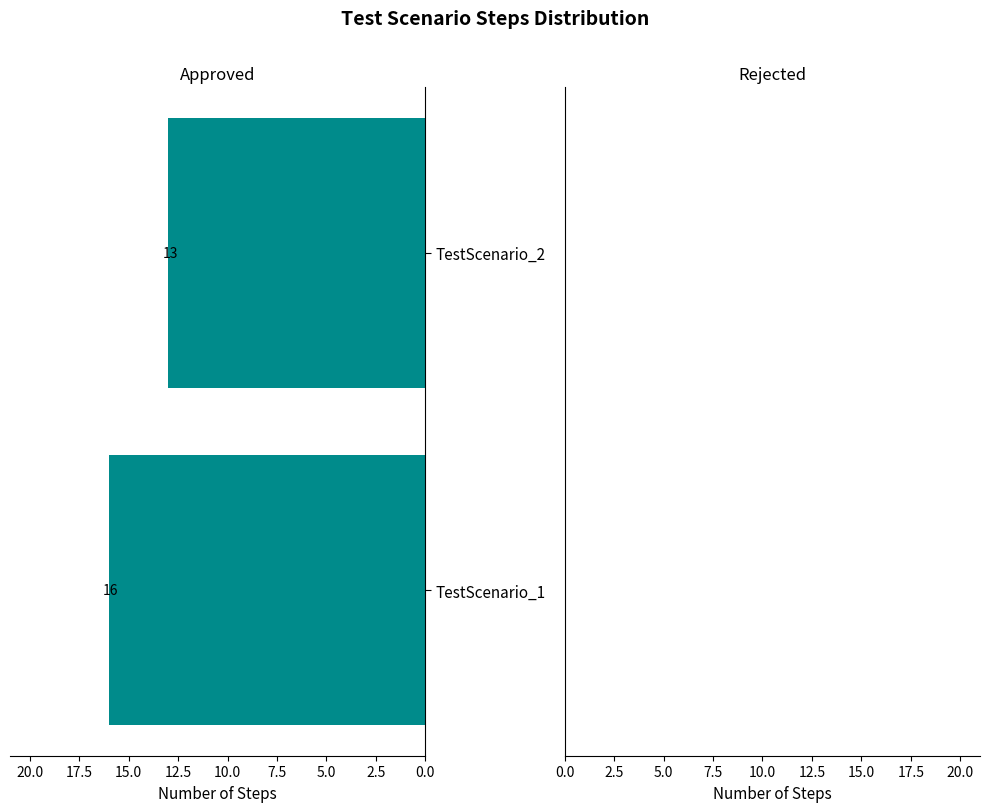

Reading bottom to top, list all the values displayed in this chart.

16	13